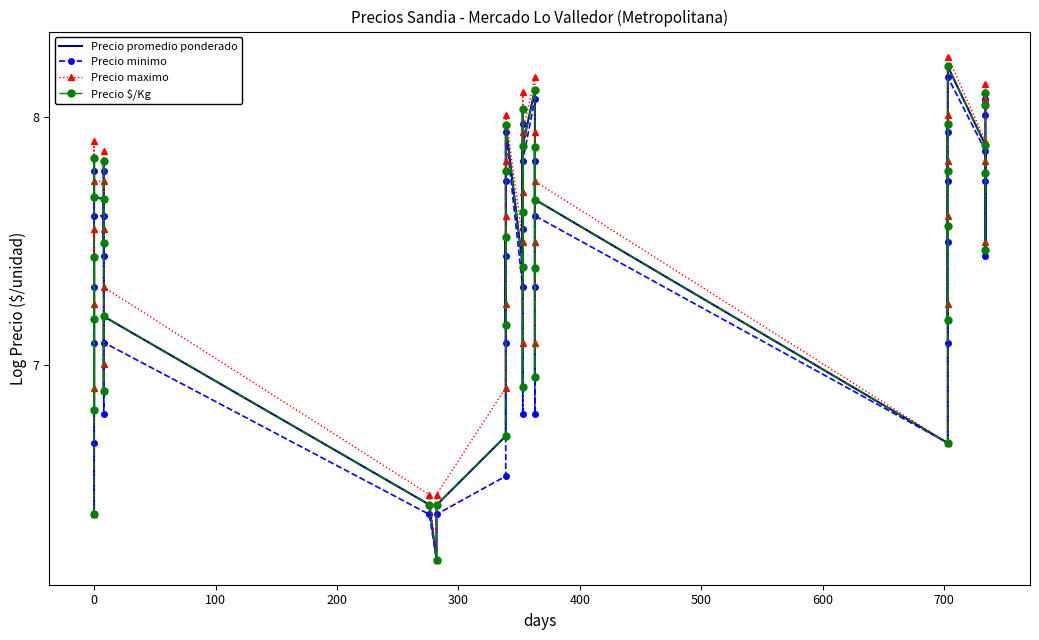

What is the difference between the second highest and minimum values in the Precio promedio ponderado series?

1.9